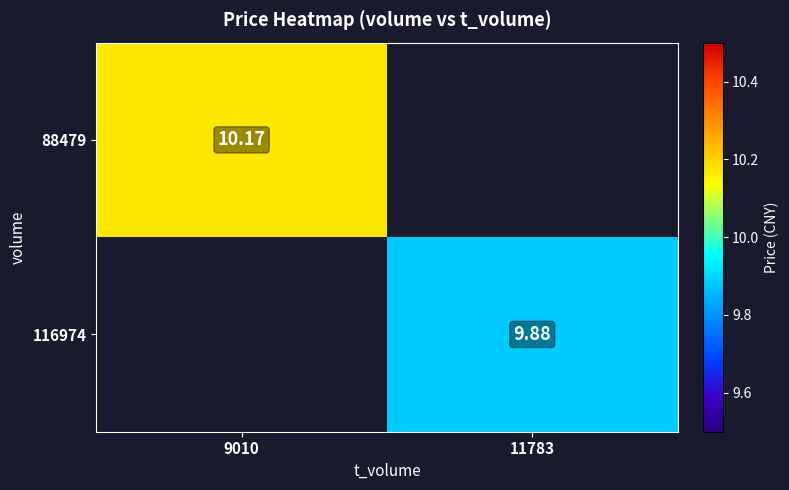

List the labels in order of 88479 value, largest first.

9010, 11783